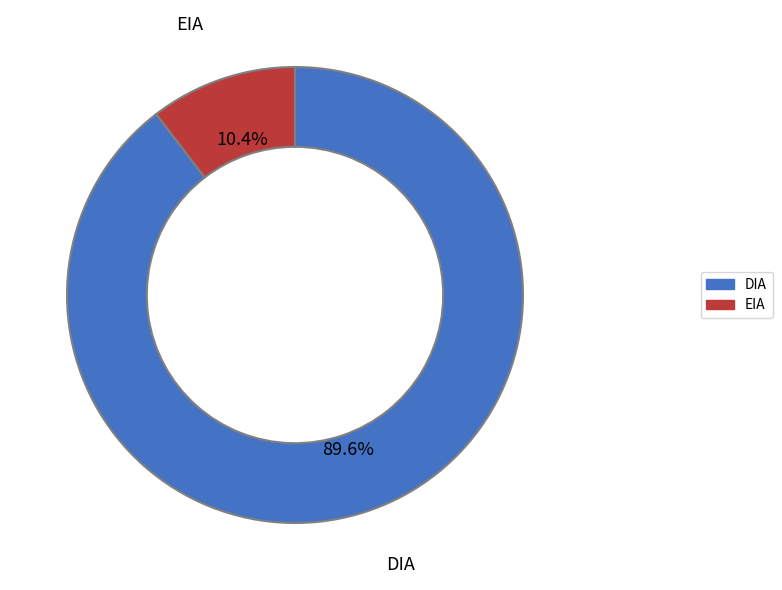

Which category has the biggest portion of the pie?

DIA